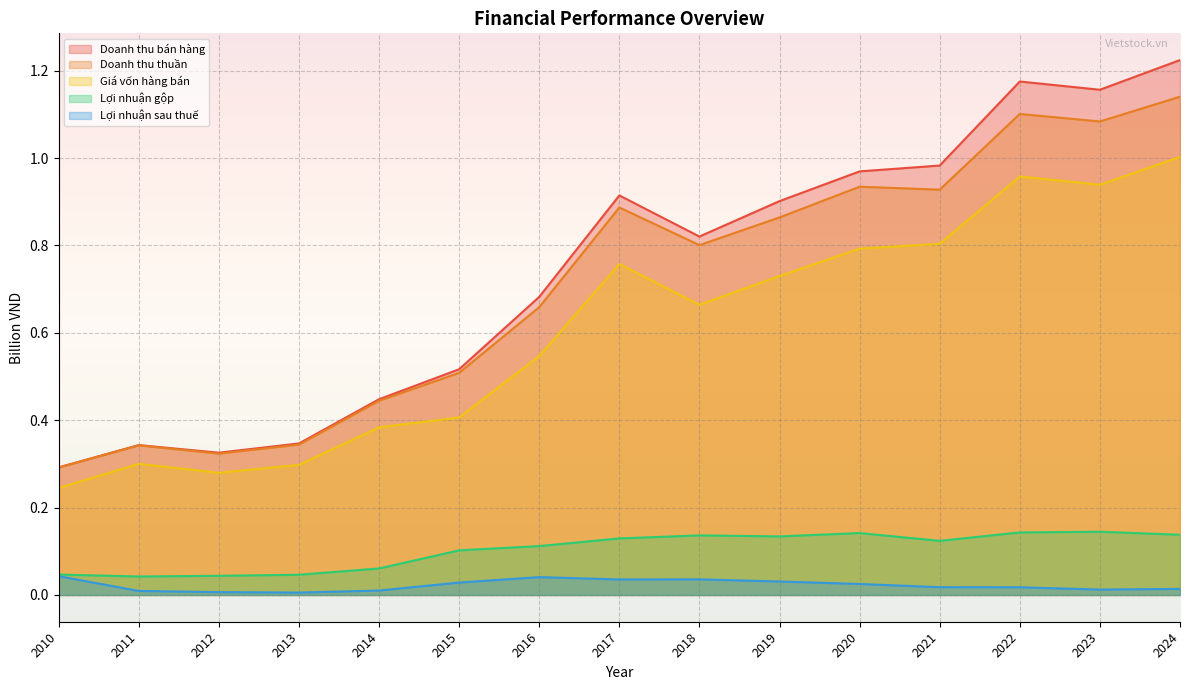

What is the approximate value of Doanh thu thuần at 2020?

0.9